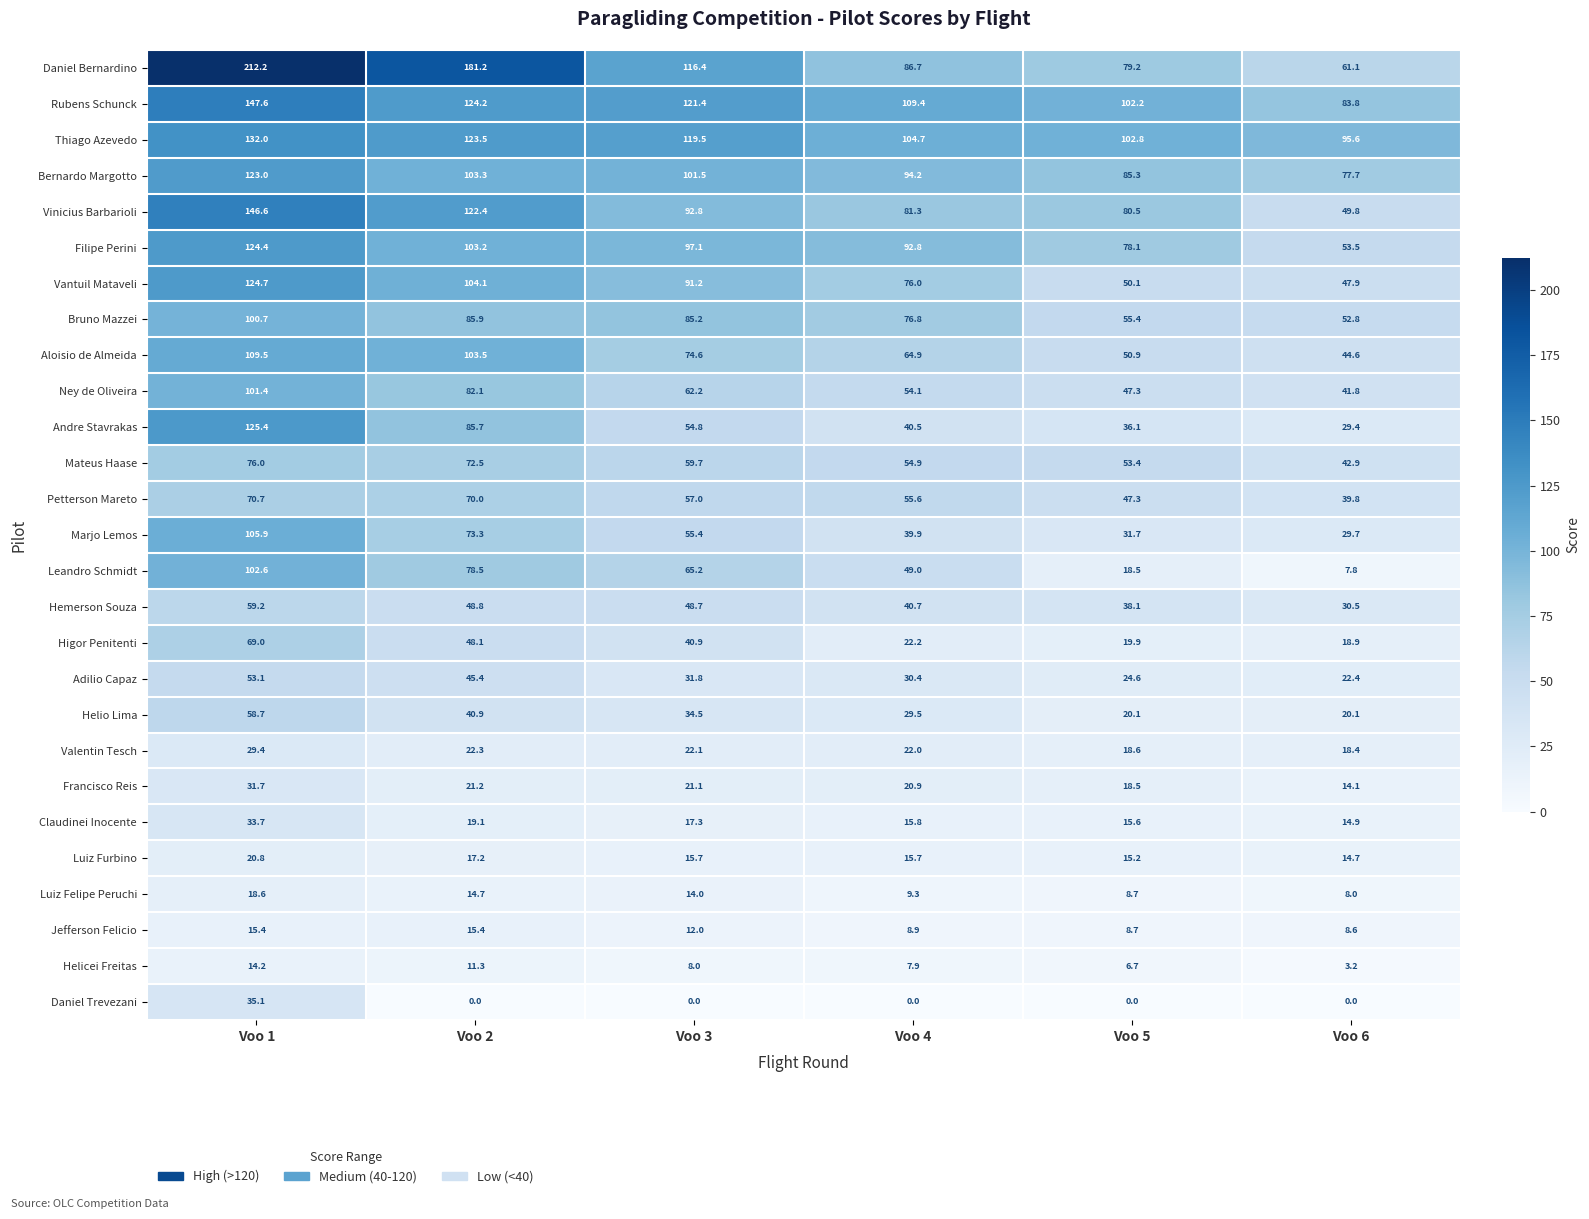

How many distinct data groups are displayed?

27